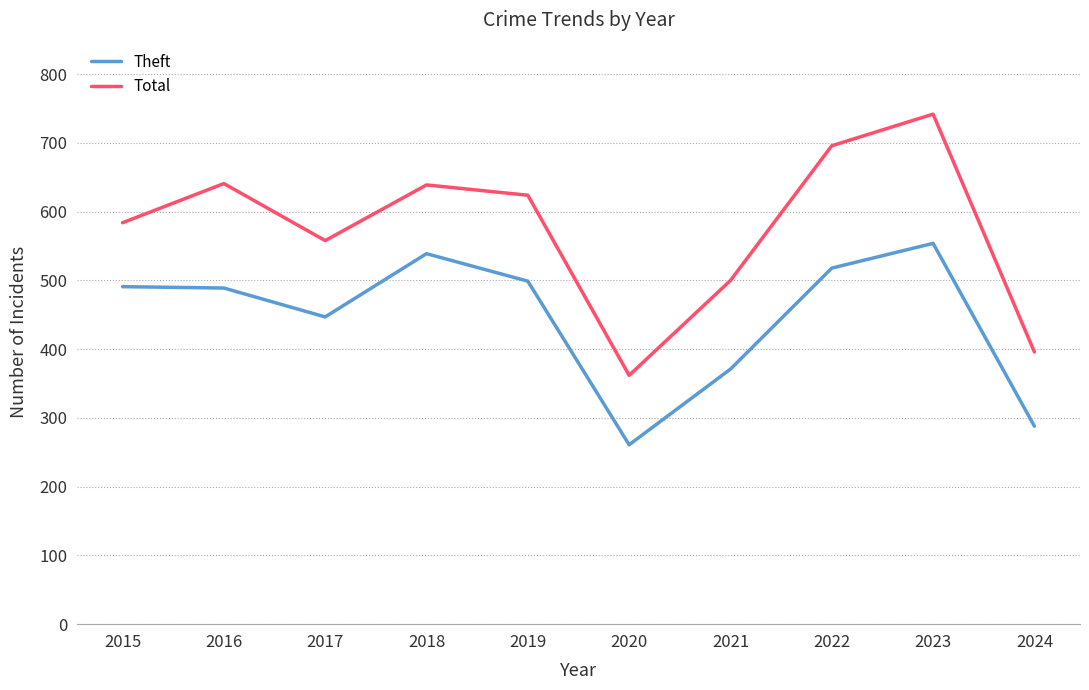

Where is the first local minimum for Theft?

2017